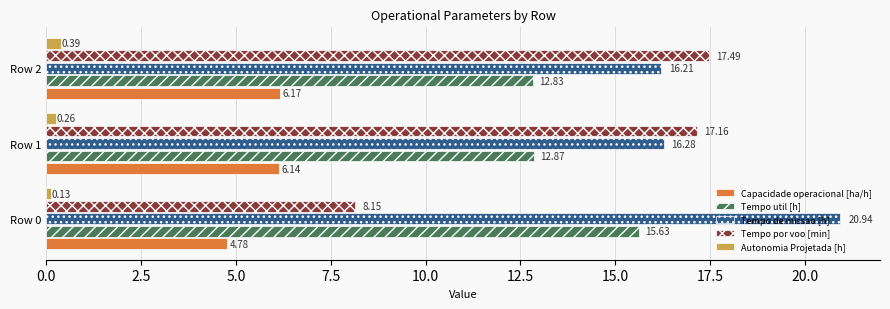

Which series has the largest total across all categories?

Tempo de missao [h]